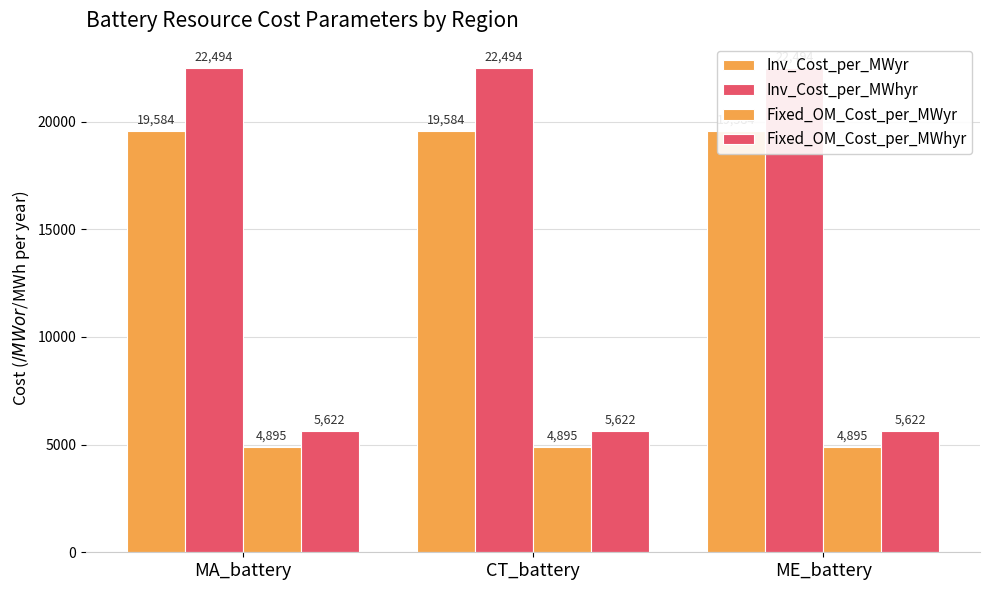

What is the value of the Inv_Cost_per_MWyr bar at the 1st from the left?

19584